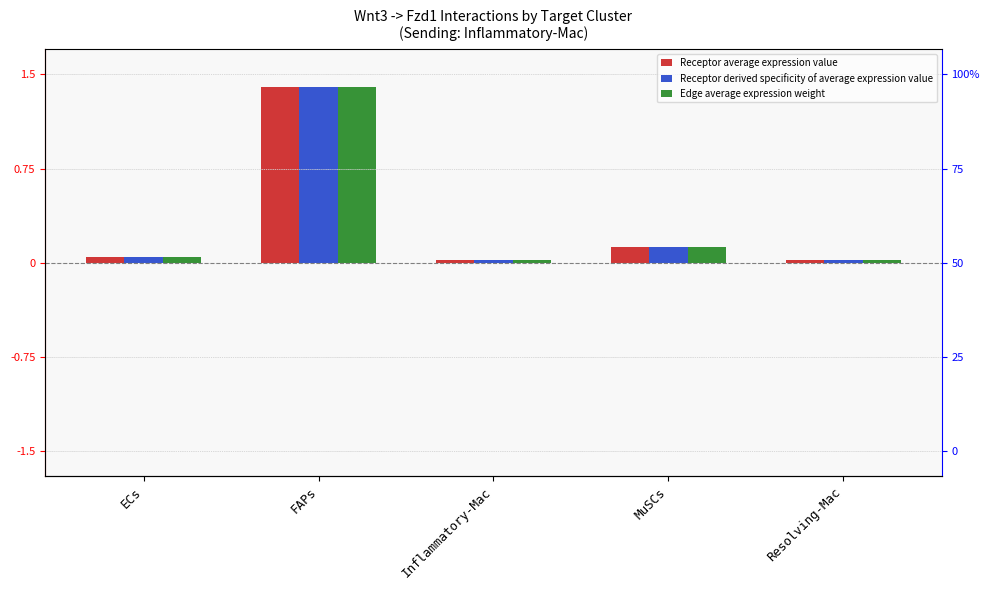

How many bars are there in each group?

3